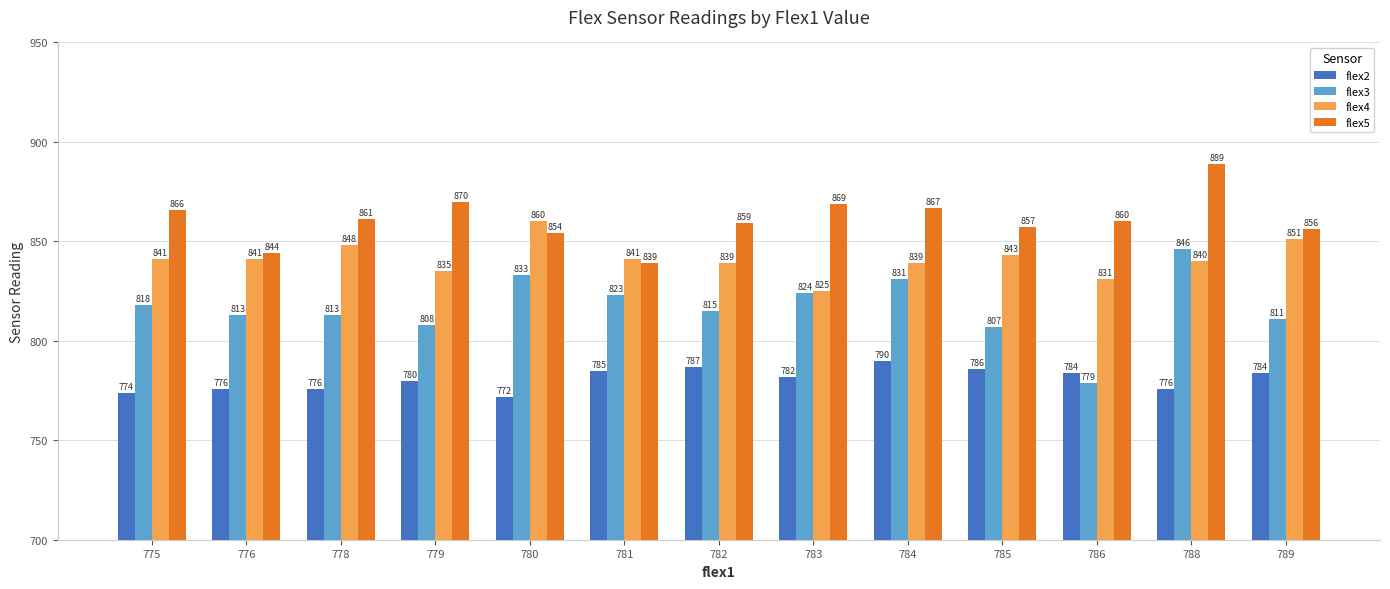

What is the value of the flex4 bar at the 4th from the left?

835